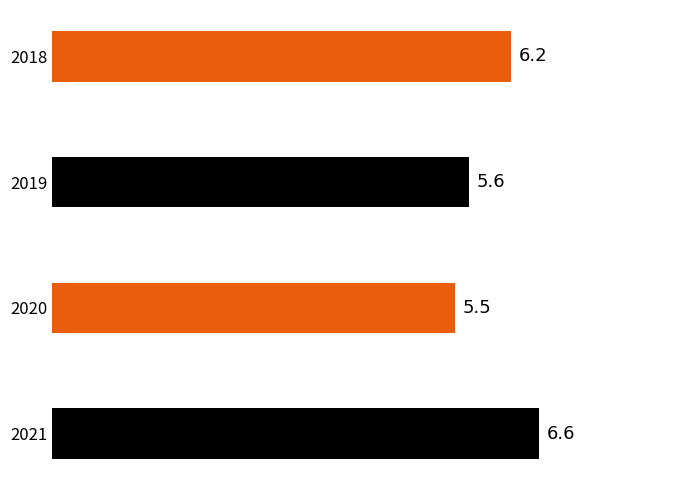

How many bars are there in total?

4